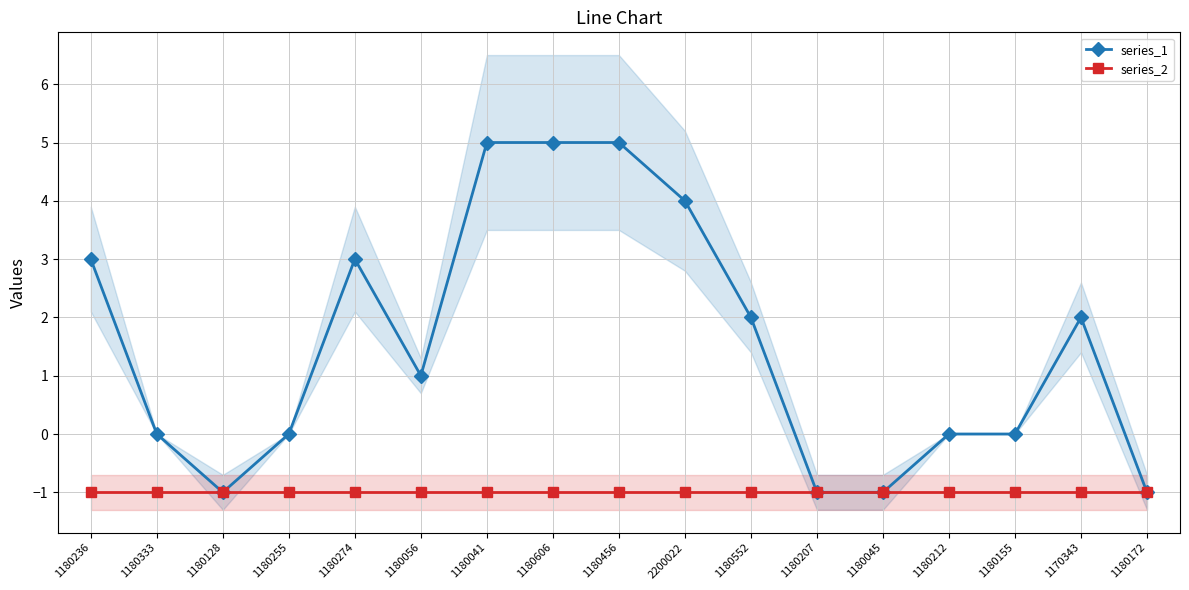

True or false: series_2 and series_1 cross at least once.

False